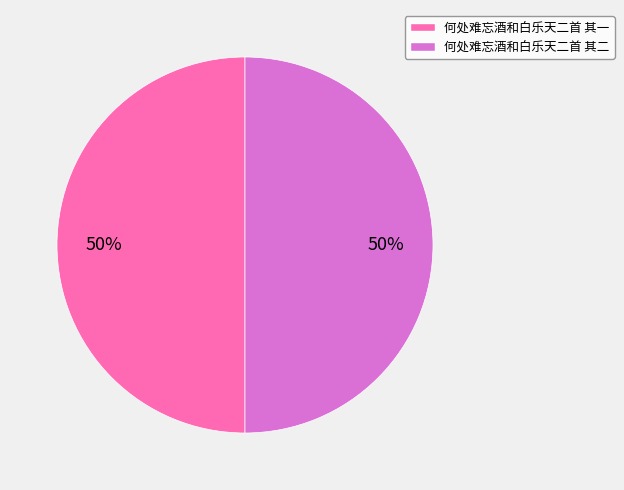

To the nearest percent, what is the combined percentage of 何处难忘酒和白乐天二首 其二 and 何处难忘酒和白乐天二首 其一?

100%